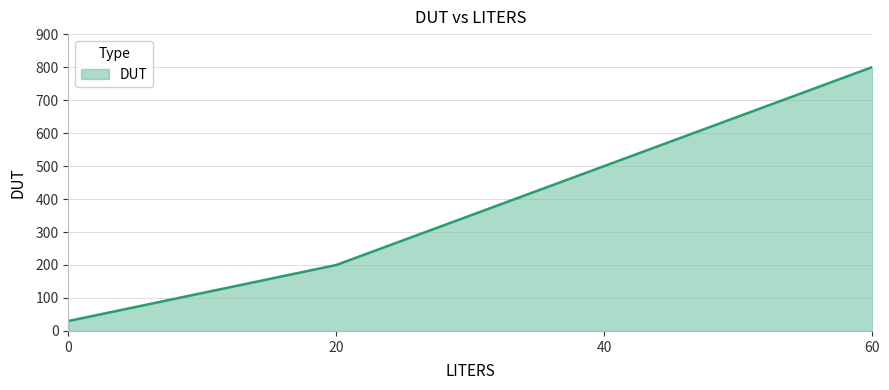

What is the difference between the second highest and minimum values?

470